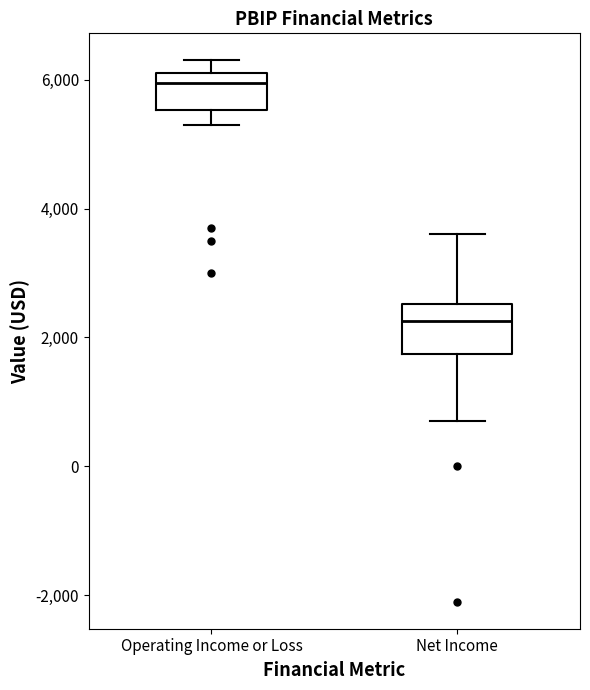

Reading left to right, read every box against the y-axis: the position of its median line, the range the box covers, and the ends of its whiskers. The values are not printed on the chart, so give them approximately, as read against the axis.

Operating Income or Loss: median 6000, box 5600 to 6200, whiskers 5400 to 6400
Net Income: median 2200, box 1800 to 2600, whiskers 800 to 3600